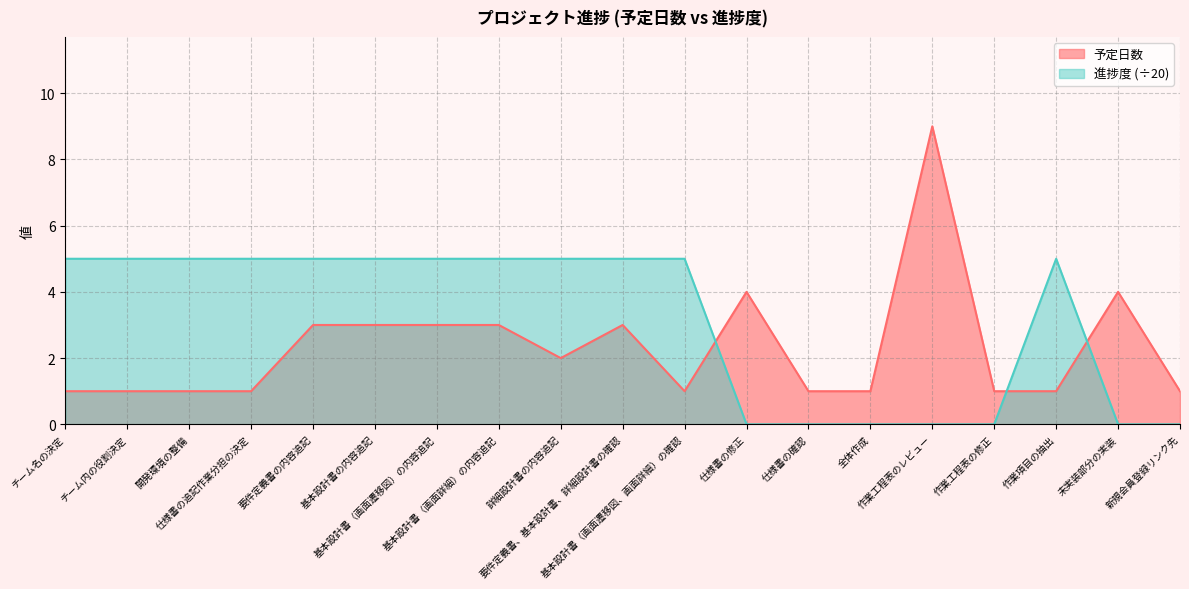

Which series has the widest spread of values?

予定日数